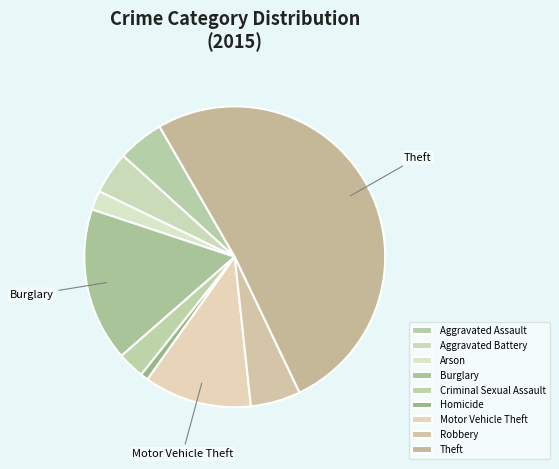

To the nearest percent, what is the combined percentage of Criminal Sexual Assault and Burglary?

19%